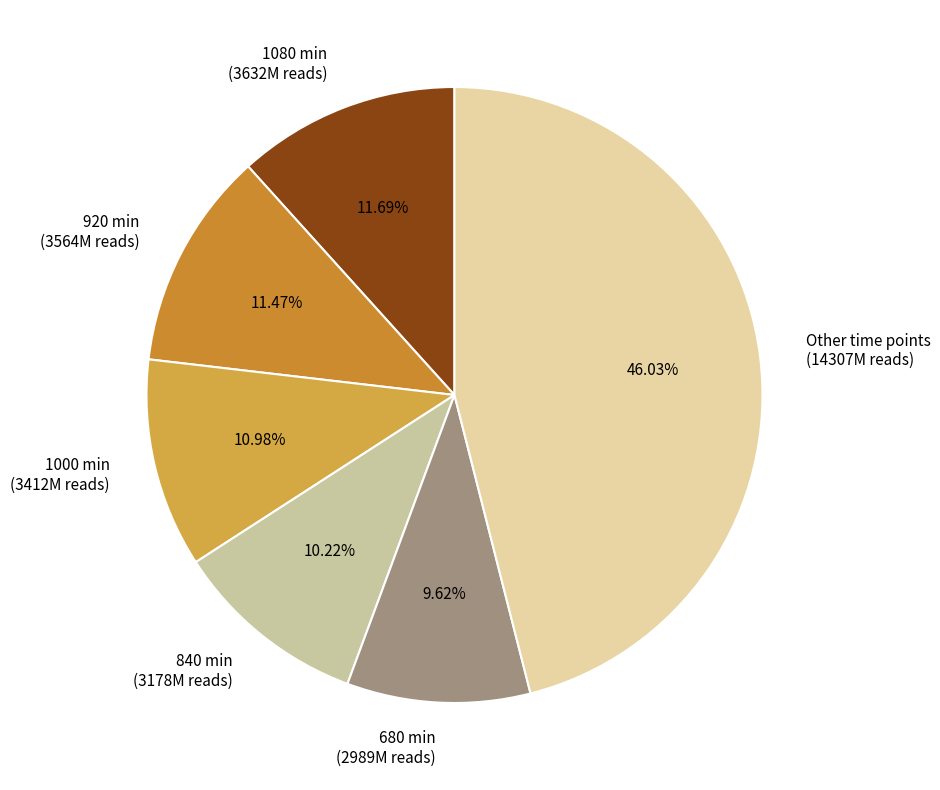

How many segments does this pie chart have?

6